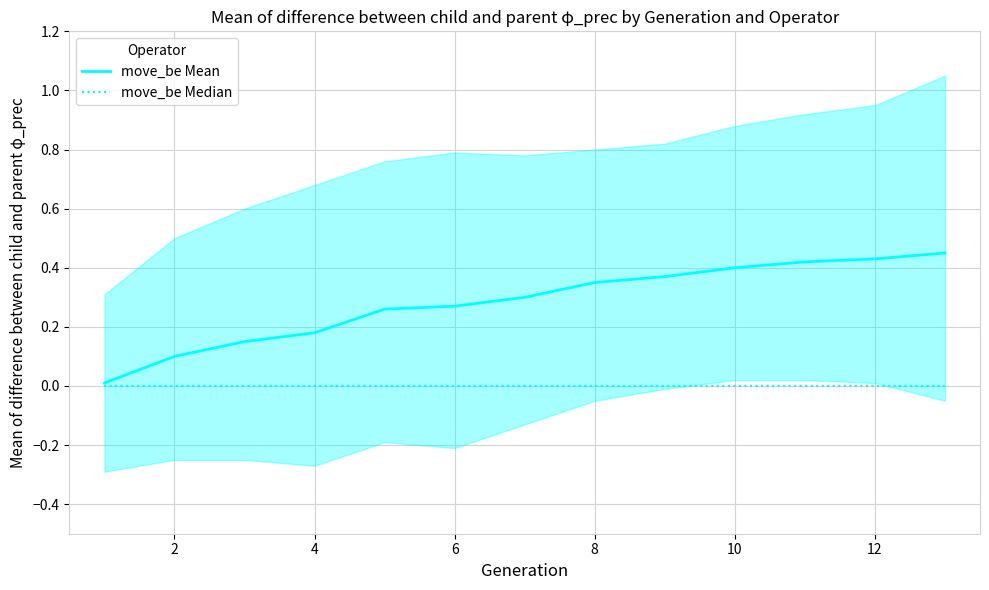

At how many categories does at least one series exceed 0?

13